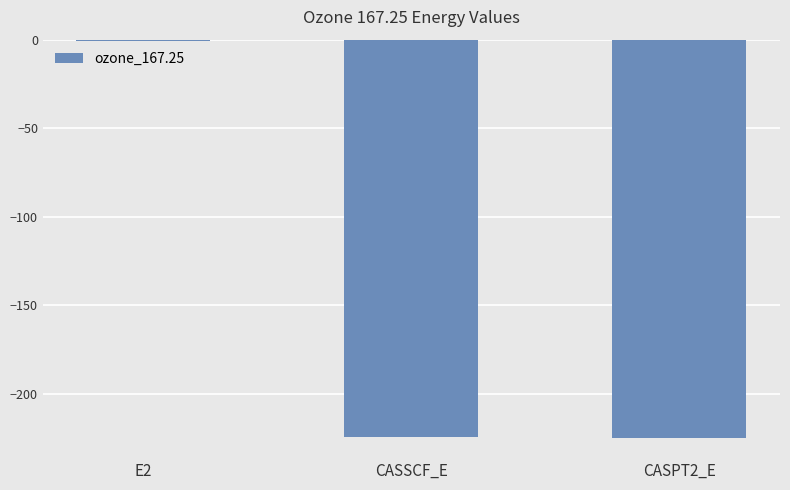

True or false: the data shows -224.5 at CASSCF_E.

True